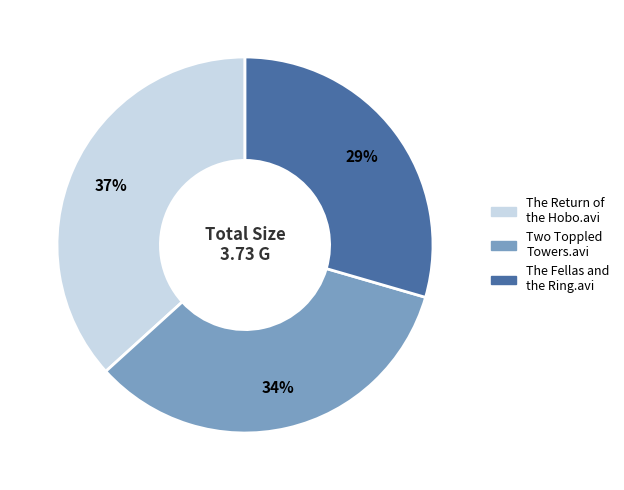

How many segments does this pie chart have?

3